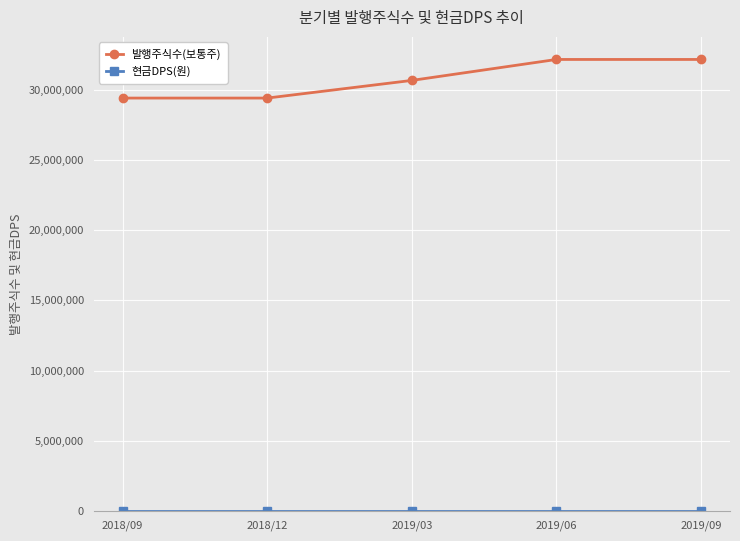

What is the label of the 5th point from the left?

2019/09